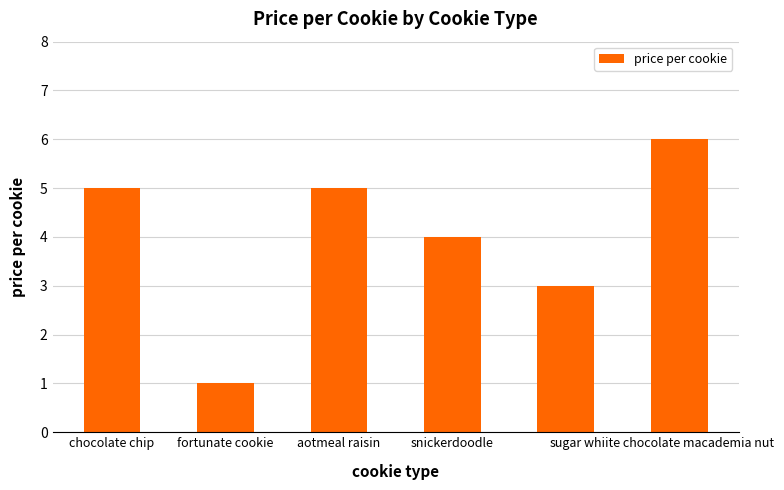

Are the bars grouped side by side (vs. stacked)?

No